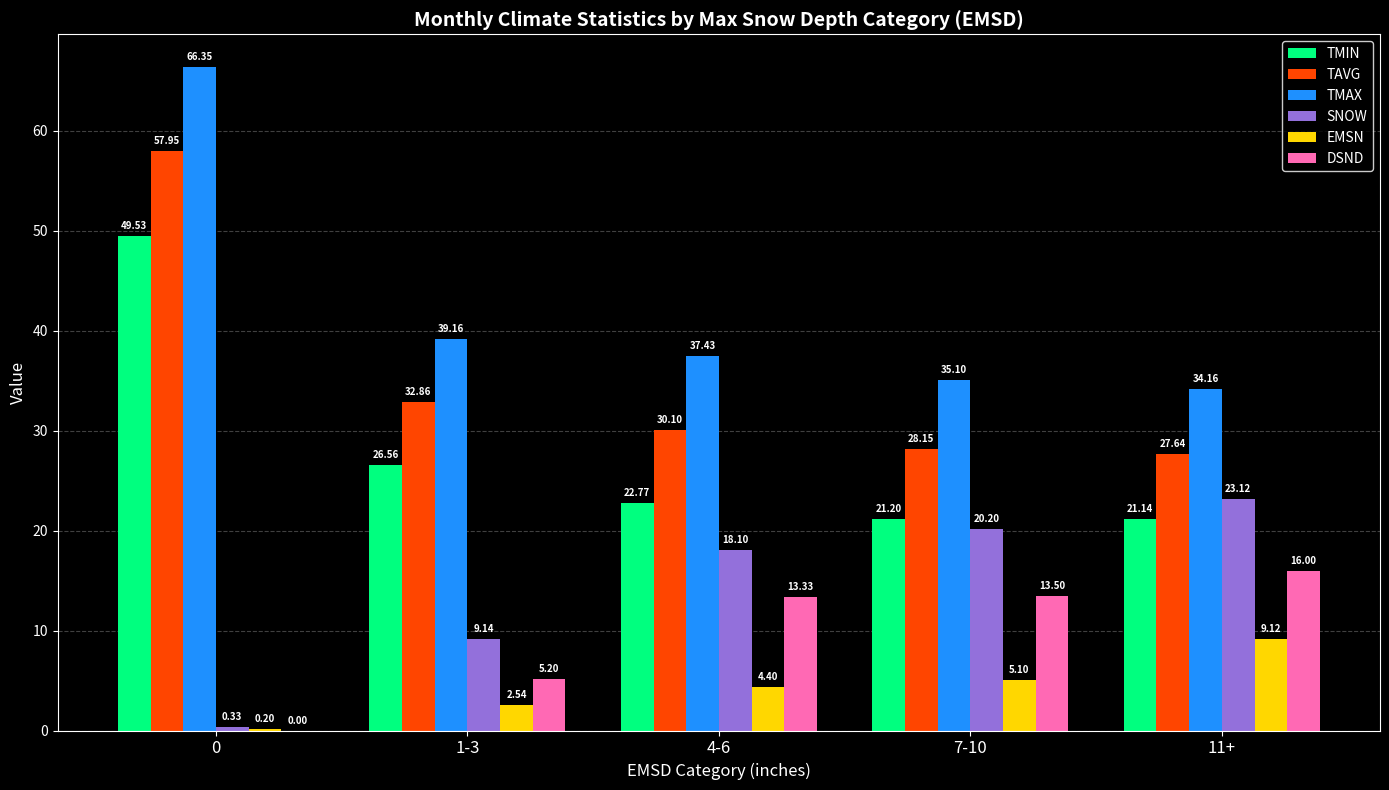

Which series has the widest spread of values?

TMAX